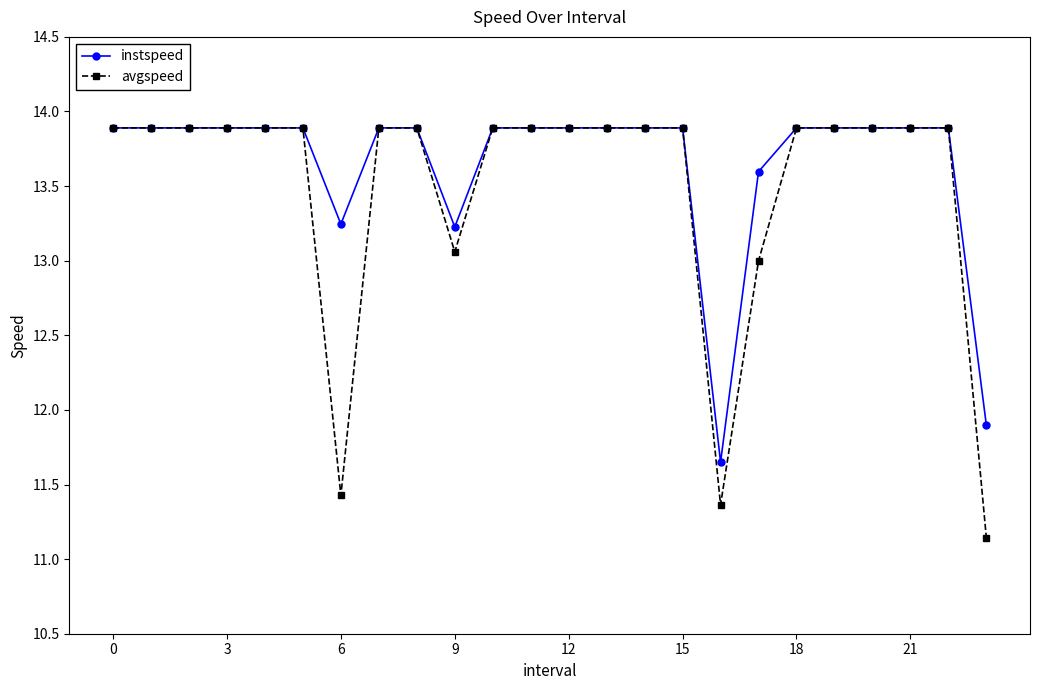

What is the highest value of the instspeed series?

13.9